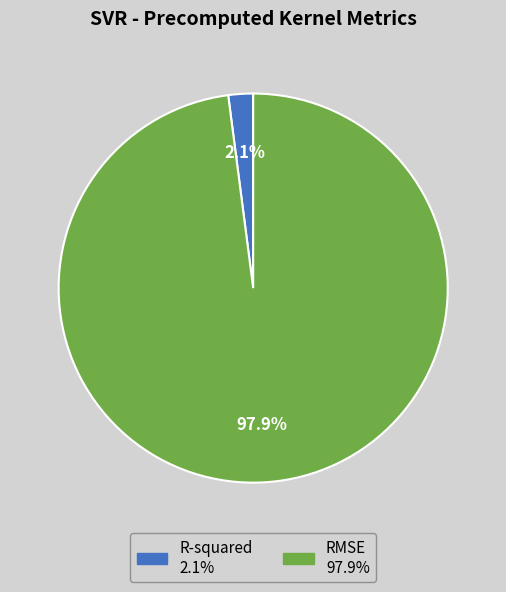

Rank the categories by value from lowest to highest.

R-squared, RMSE